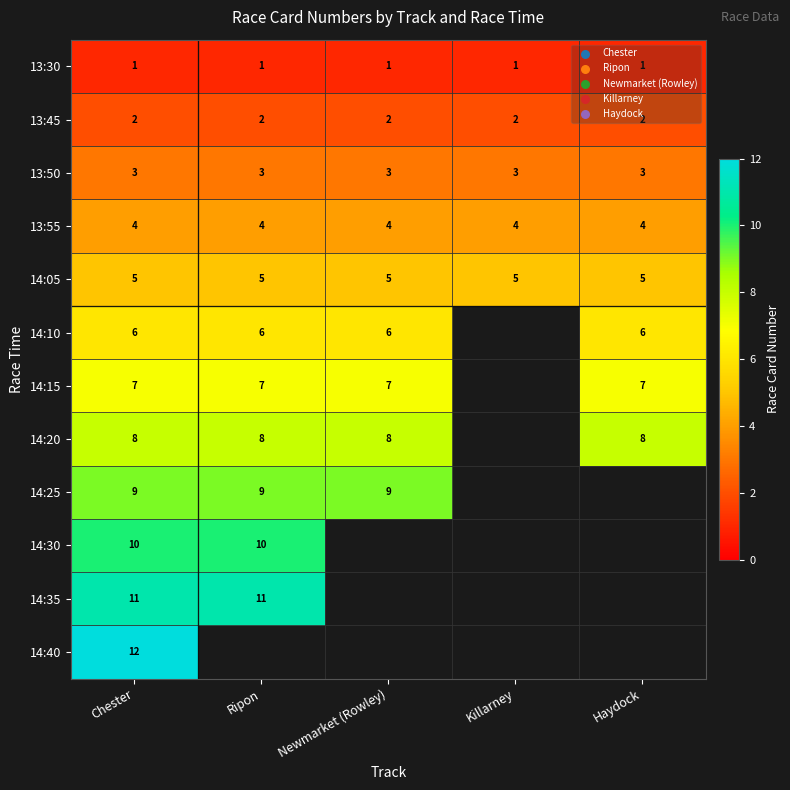

Is it true that 13:50 equals 1 at Newmarket (Rowley)?

False